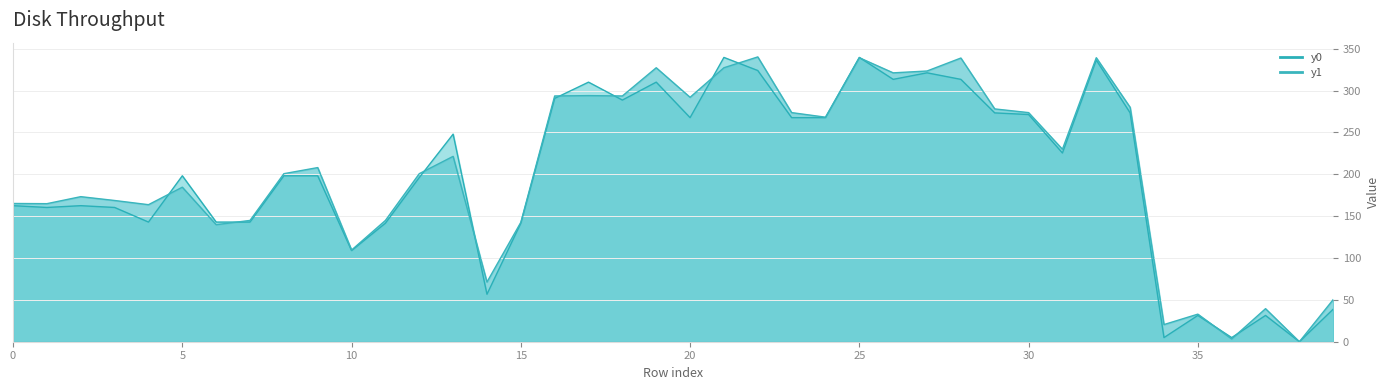

What is the maximum value shown in the chart?

340.3